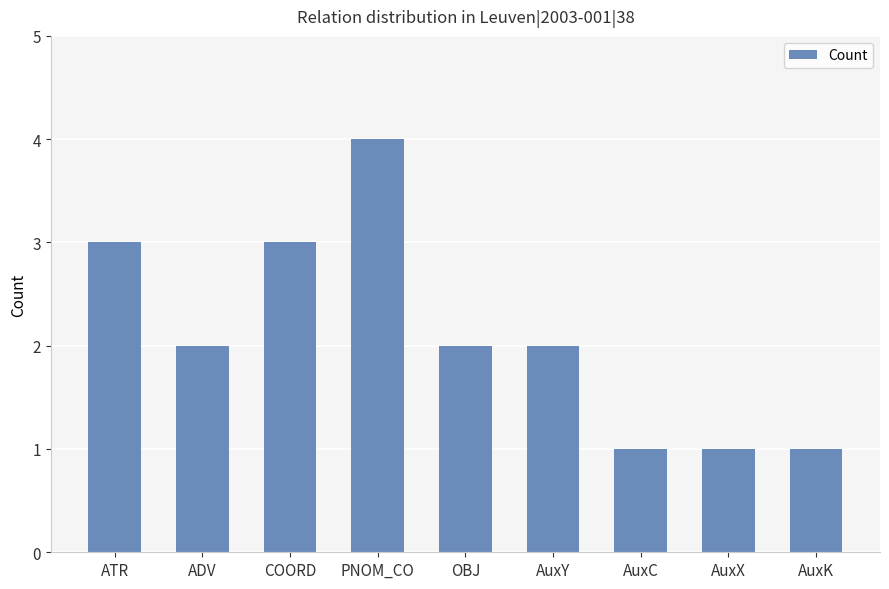

The chart shows a value of 2 at ADV. True or false?

True